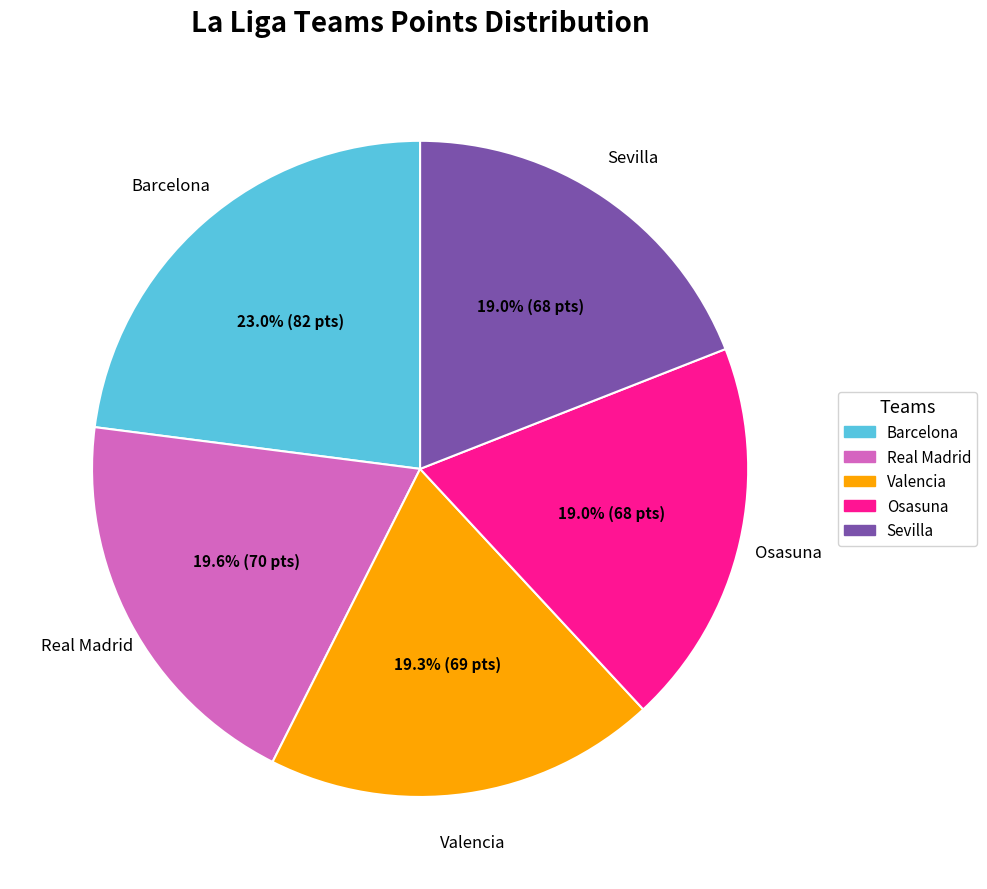

Does Osasuna represent more than half of the total?

No